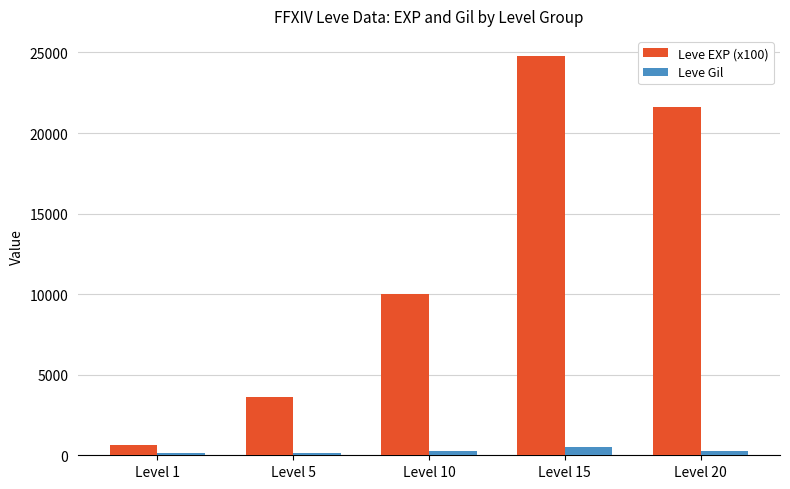

The value of Leve EXP (x100) at Level 15 is 8420. True or false?

False